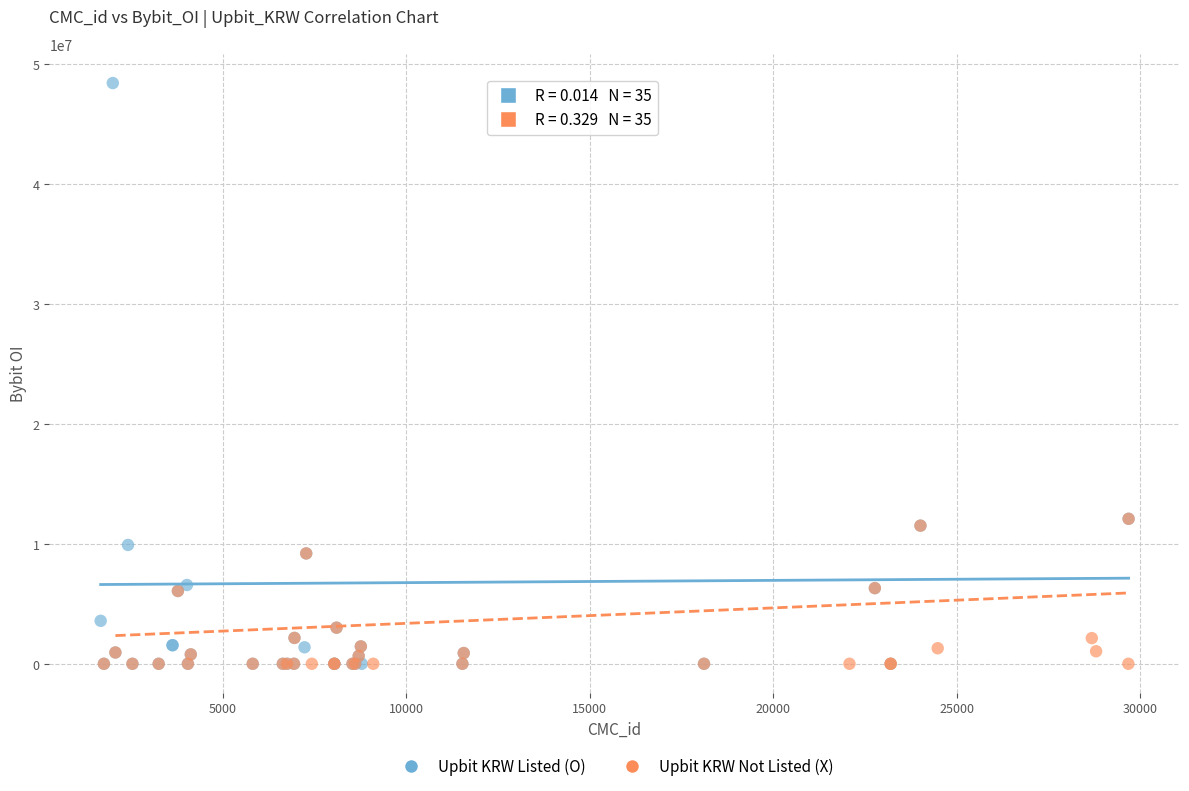

Which series has the largest Y range (max minus min)?

Upbit KRW Listed (O)